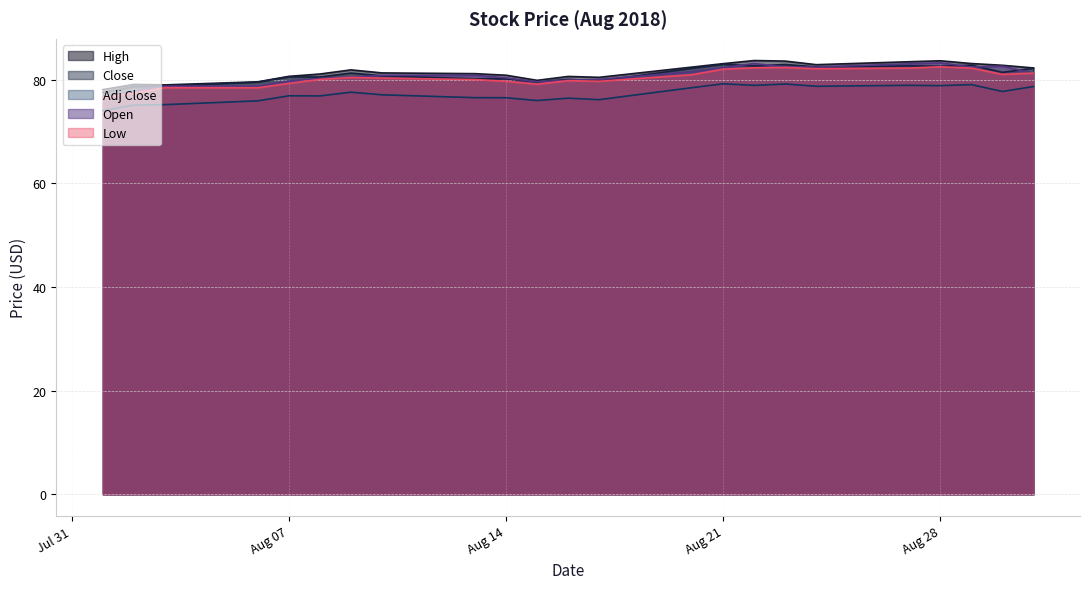

Where is Adj Close nearest to the value 76?

2018-08-15